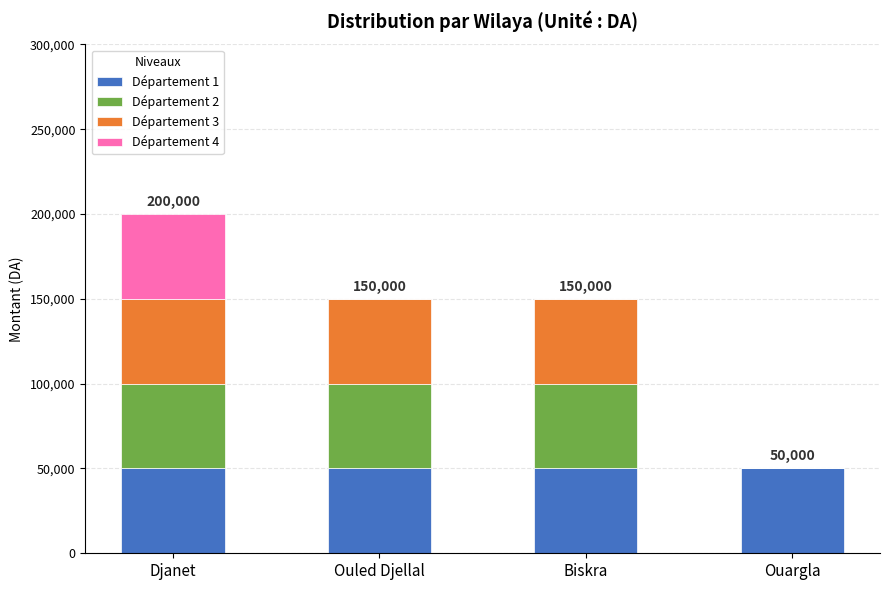

How many distinct data groups are displayed?

4